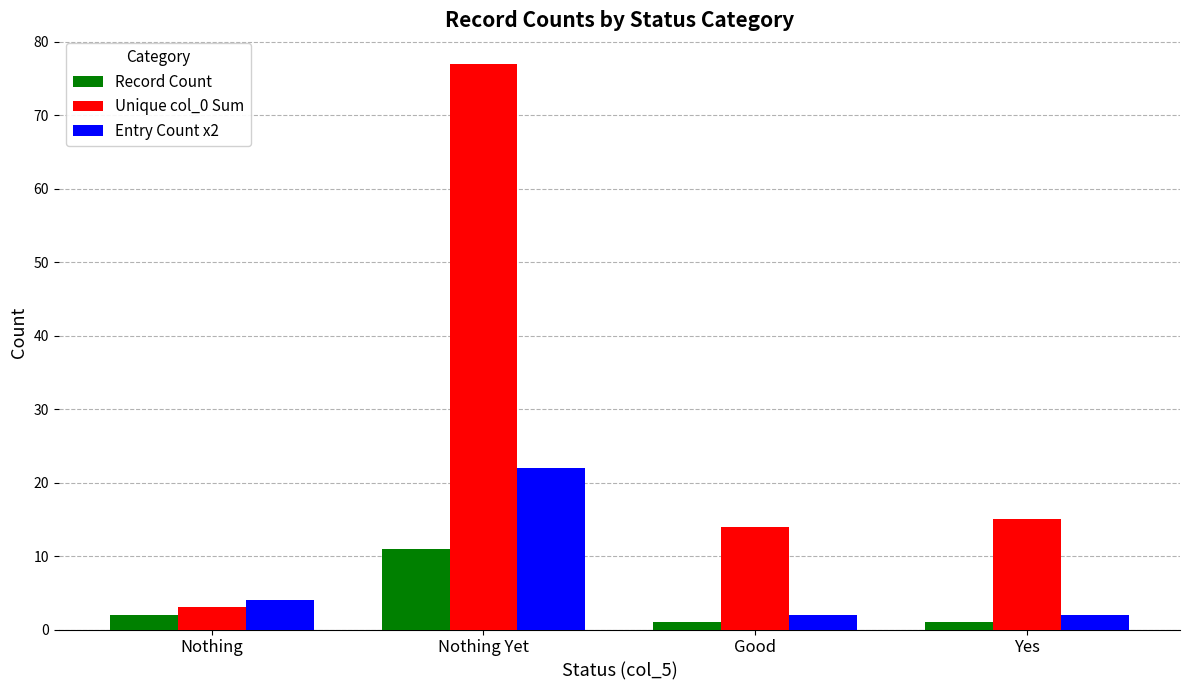

What is the label of the 3rd bar from the left?

Good